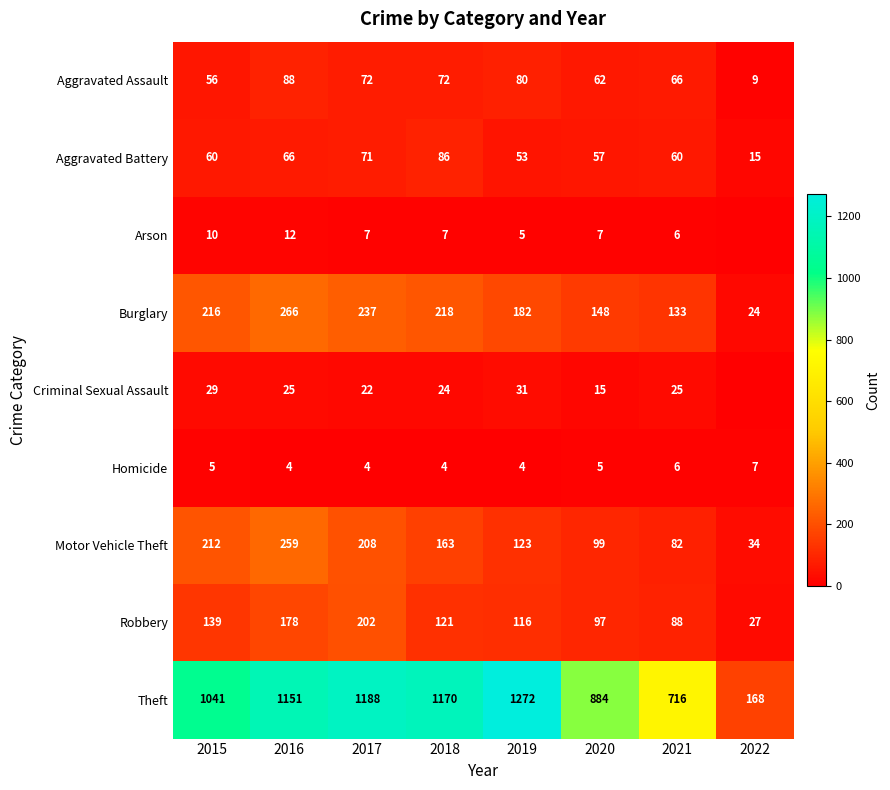

Which has a higher value, 2020 or 2016?

2016